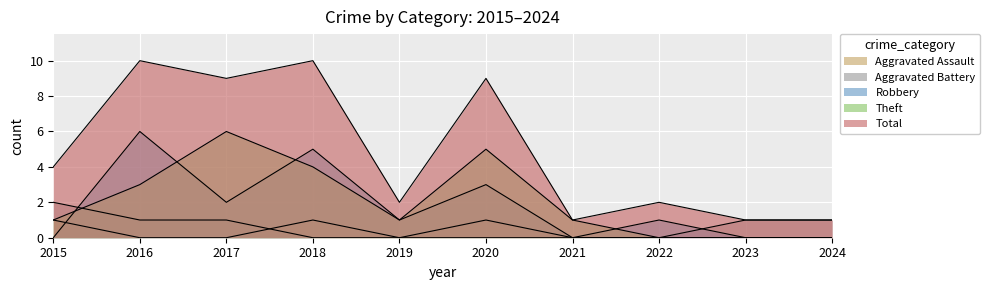

True or false: Robbery has a value of 1 at 2022.

True